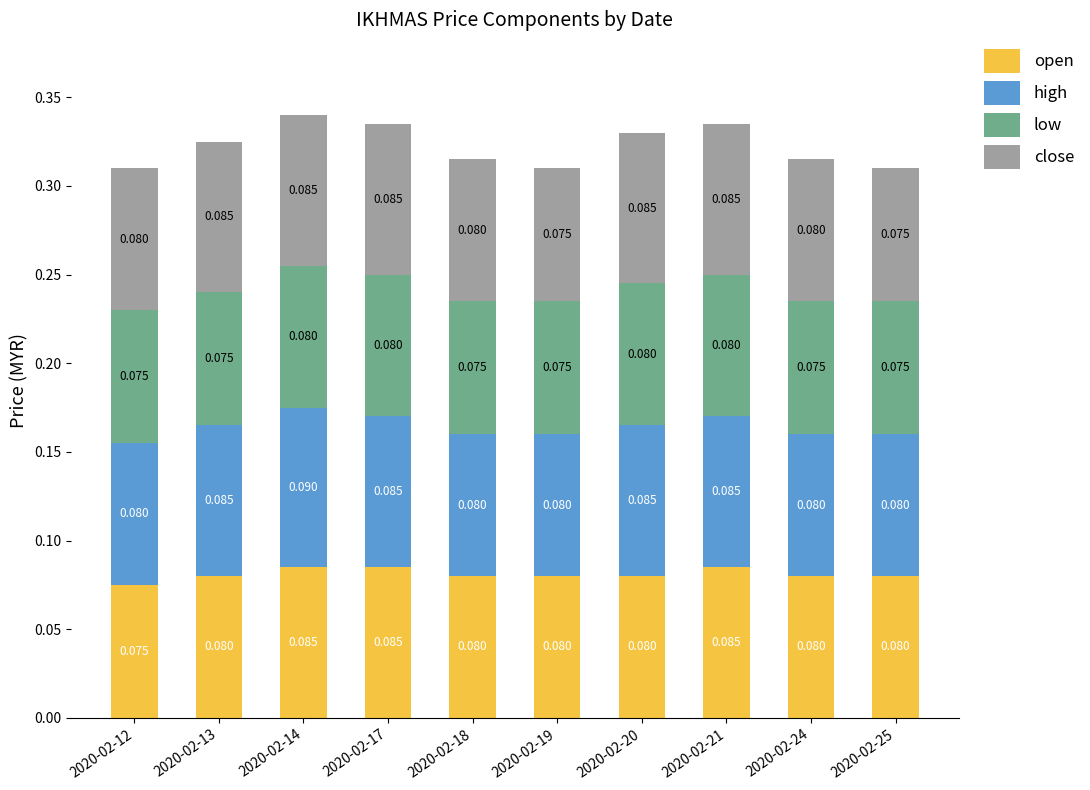

How many bars are there in total?

10